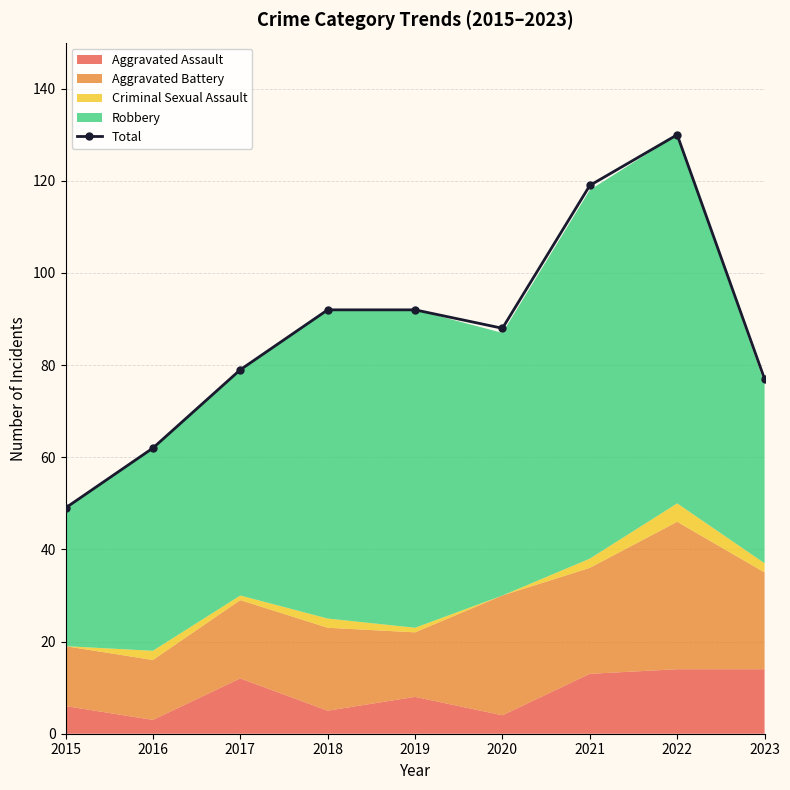

Is it true that the value at 2022 is 228?

False